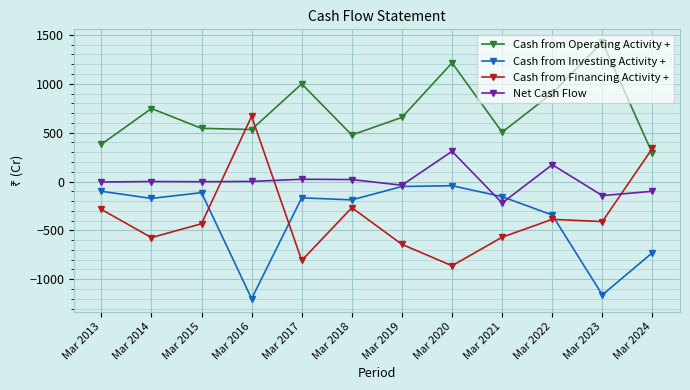

What is the spread (max minus min) of values at Mar 2022?

1290